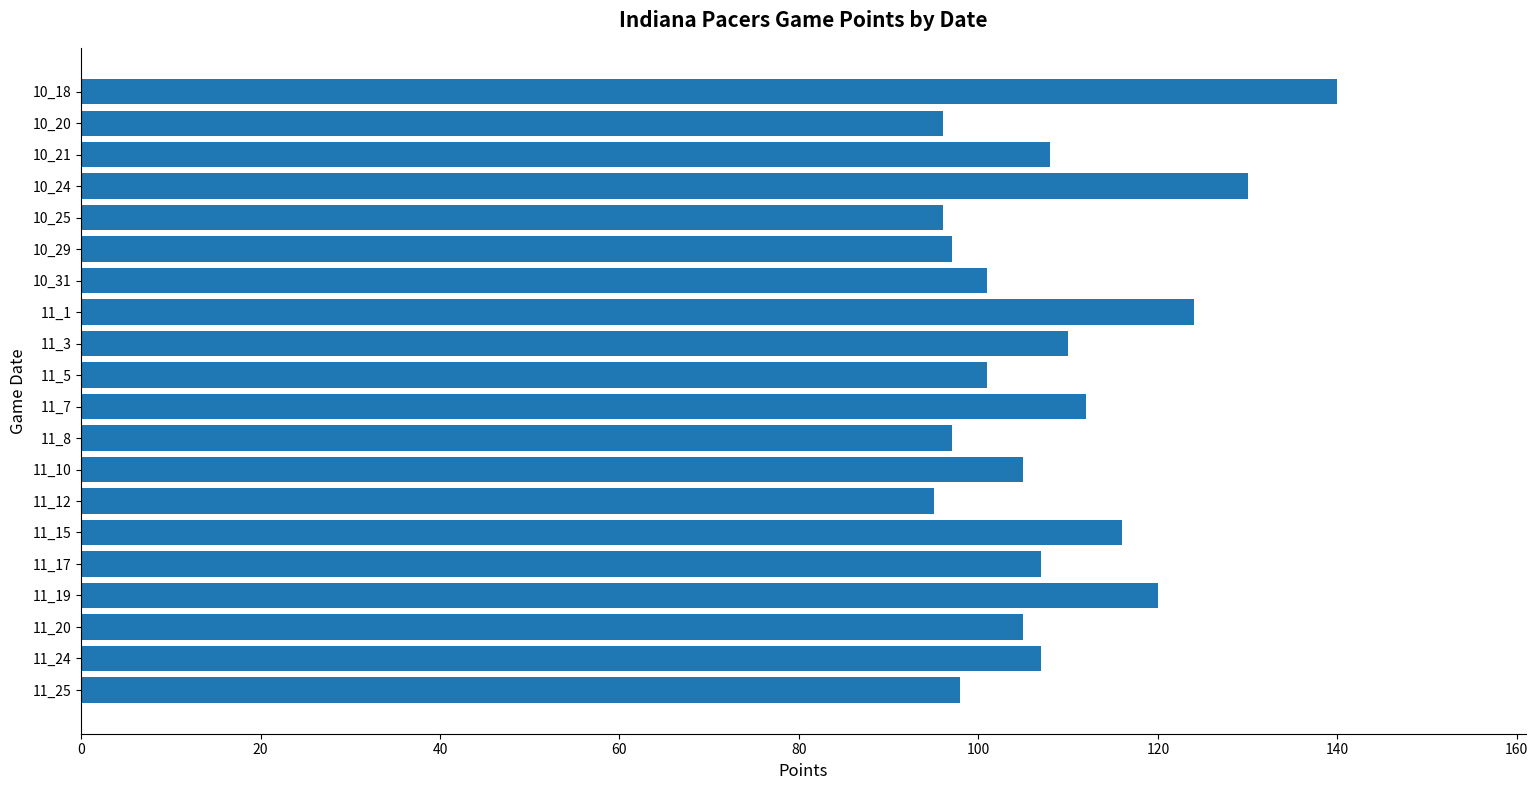

What is the sum of all values?

2165